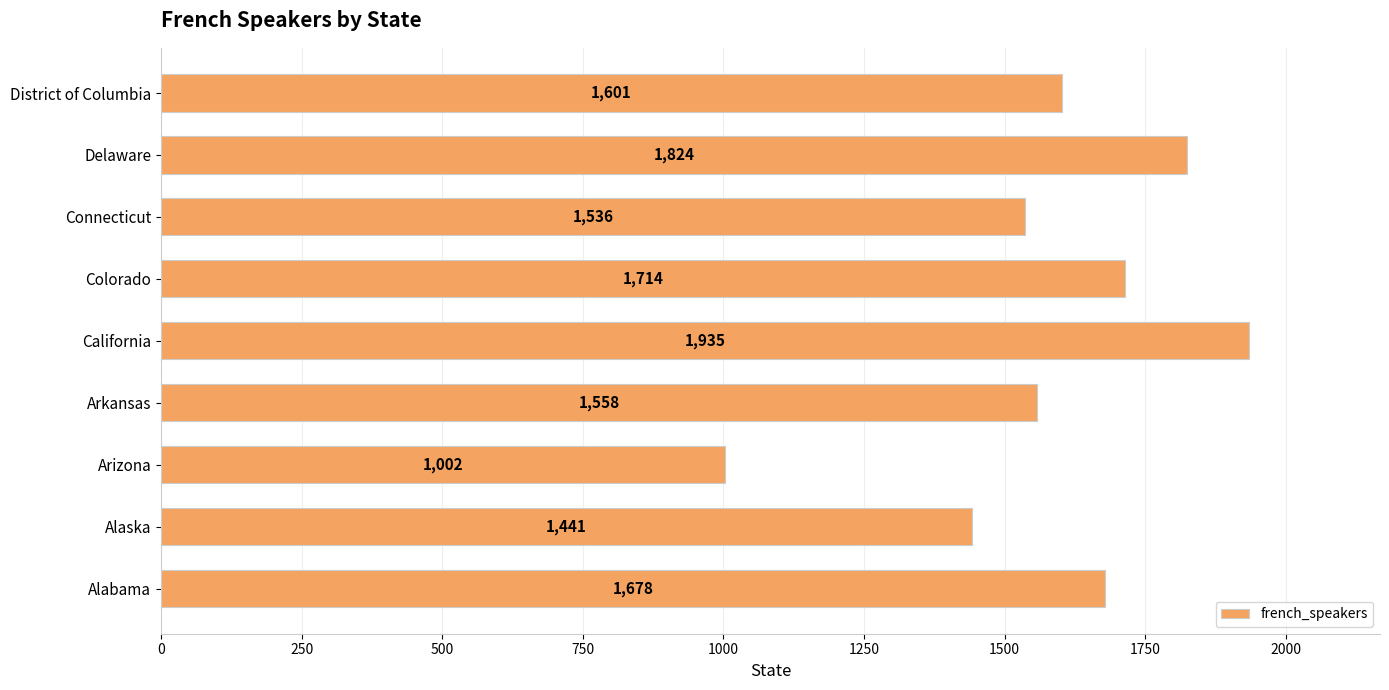

Reading top to bottom, extract all data points from this chart.

1601	1824	1536	1714	1935	1558	1002	1441	1678